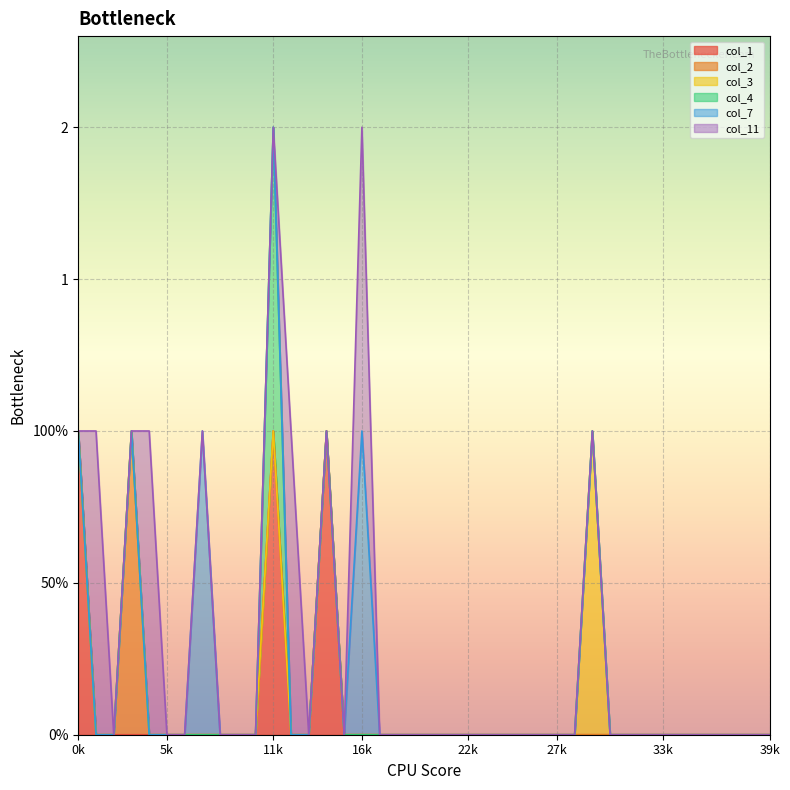

What is the maximum value for col_1?

1